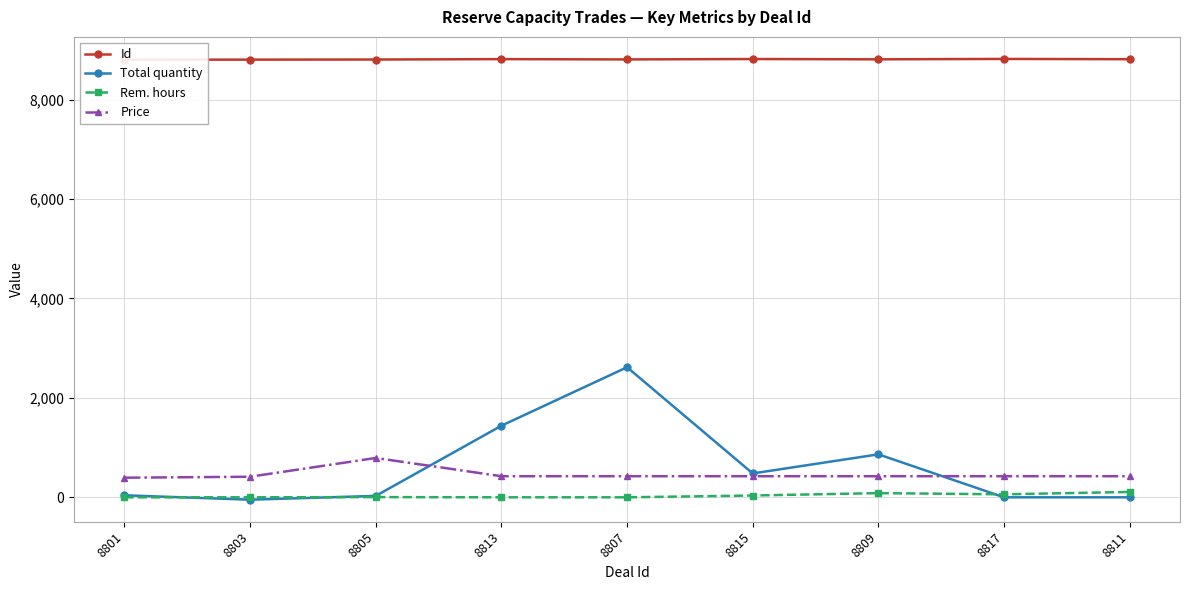

True or false: Price has more than 0 points higher than both neighbors.

True